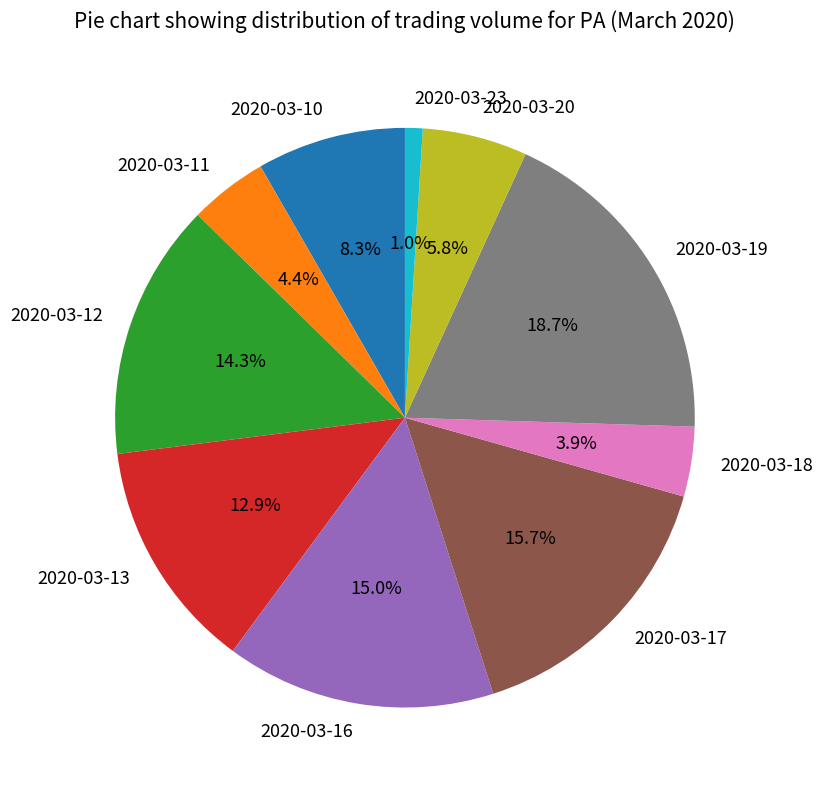

To the nearest percent, what portion does 2020-03-10 represent?

8%